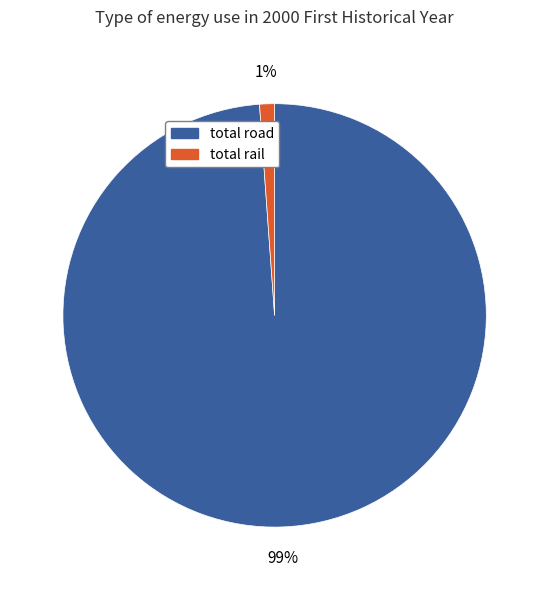

Do total road and total rail together represent more than half of the pie?

Yes